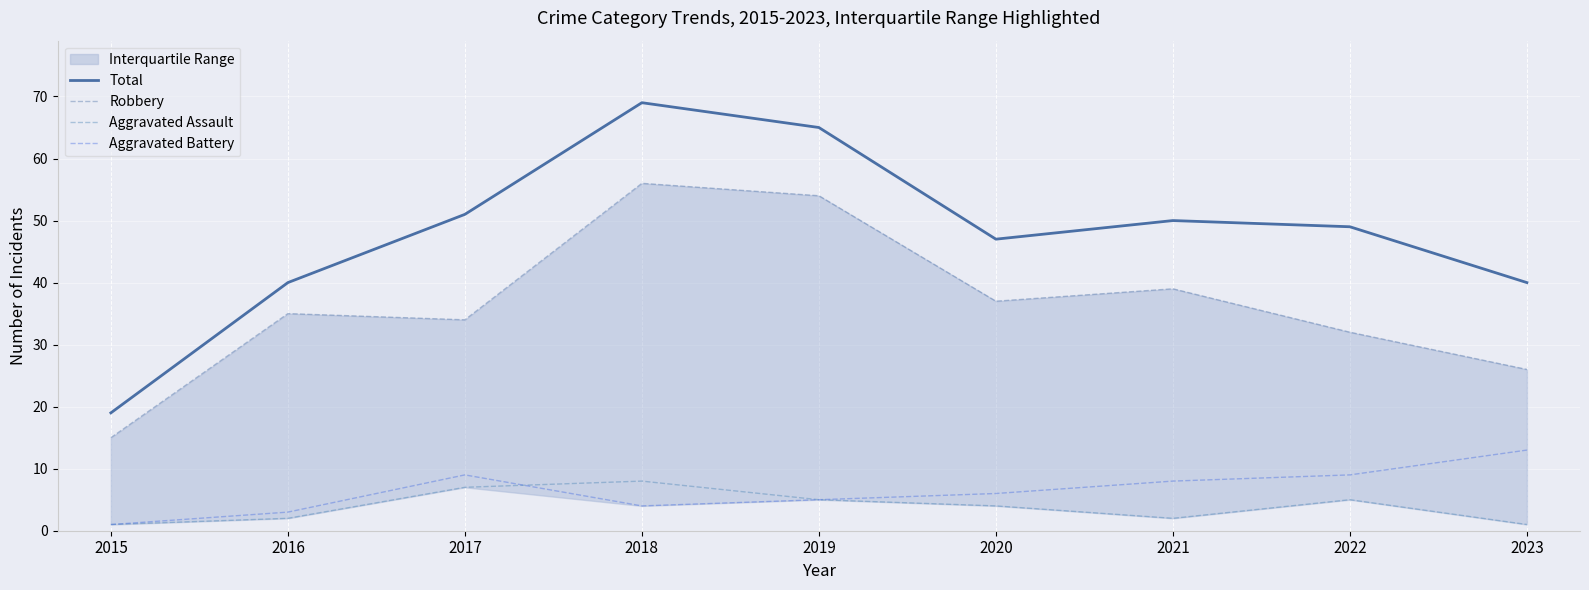

Which category has the lowest value across all series?

2015